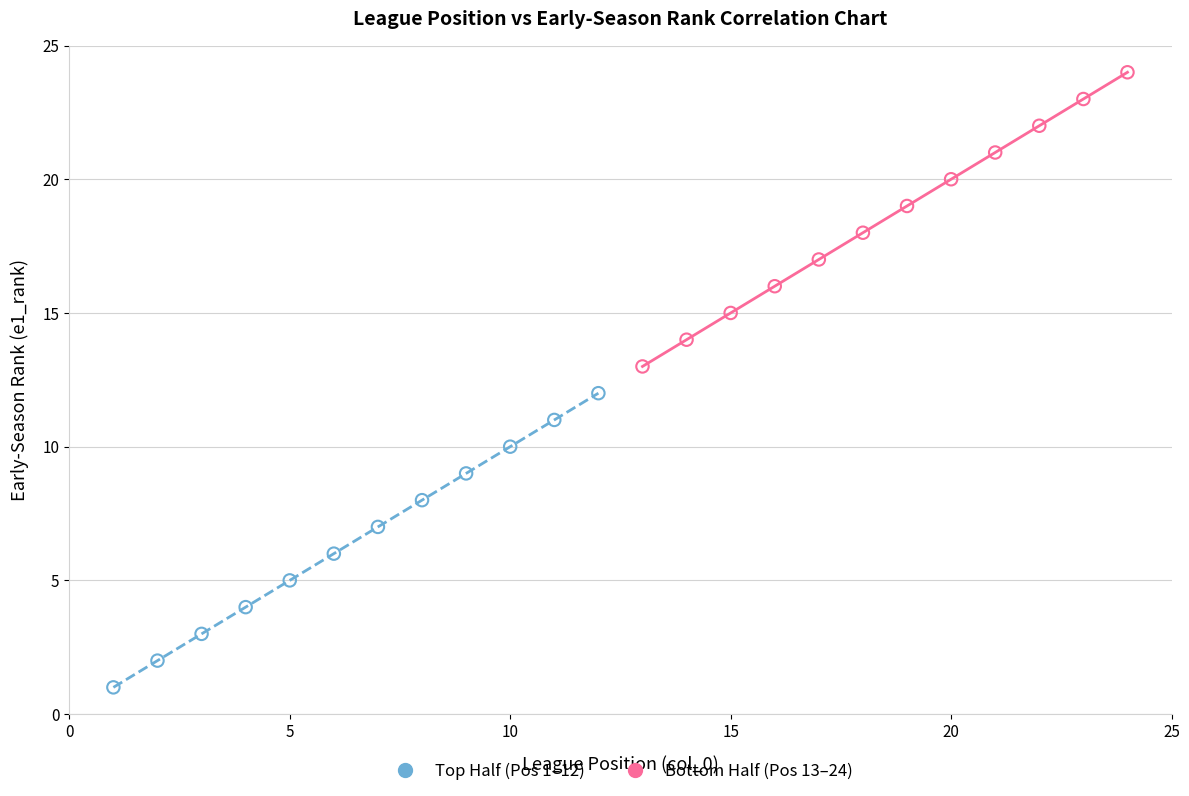

Which series reaches the maximum Y coordinate?

Bottom Half (Pos 13–24)